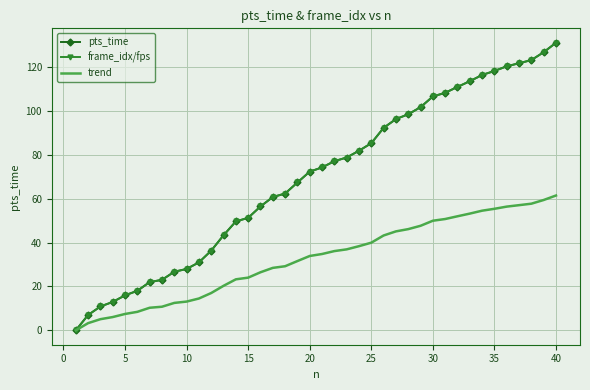

Which series has the widest spread of values?

pts_time